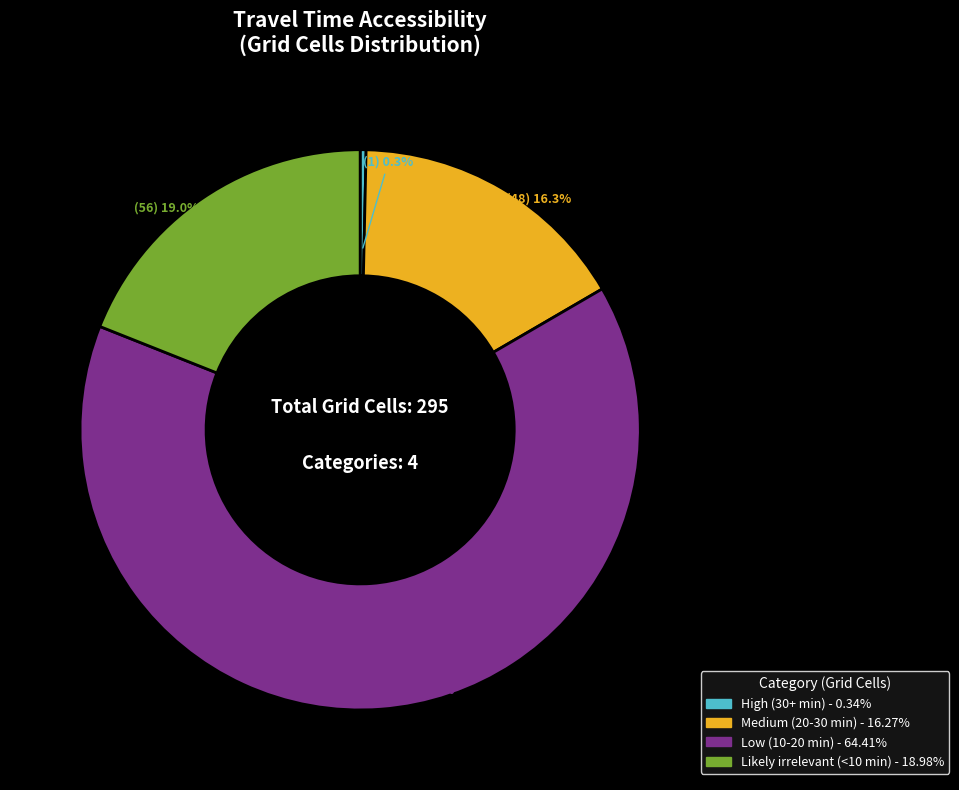

To the nearest percent, what is the difference between the largest and smallest slice percentages?

64%